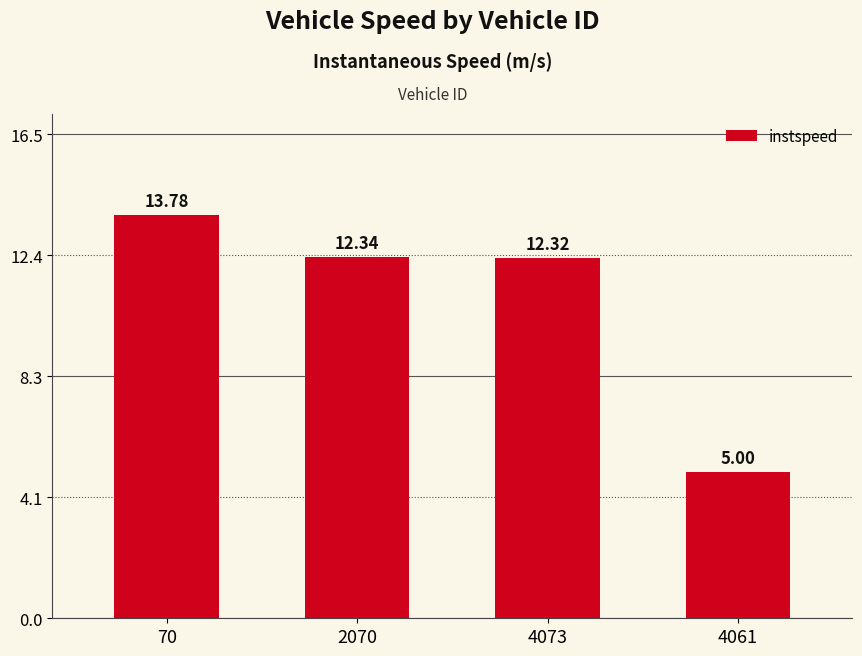

What position from the right is 70?

4